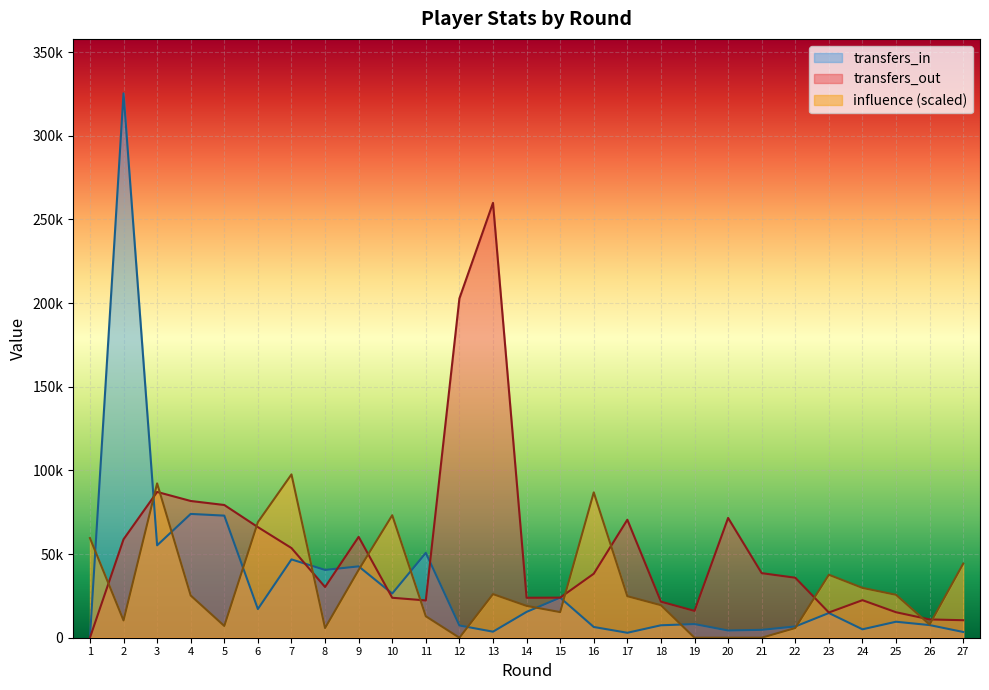

Which series changed the most between 8 and 15?

transfers_in